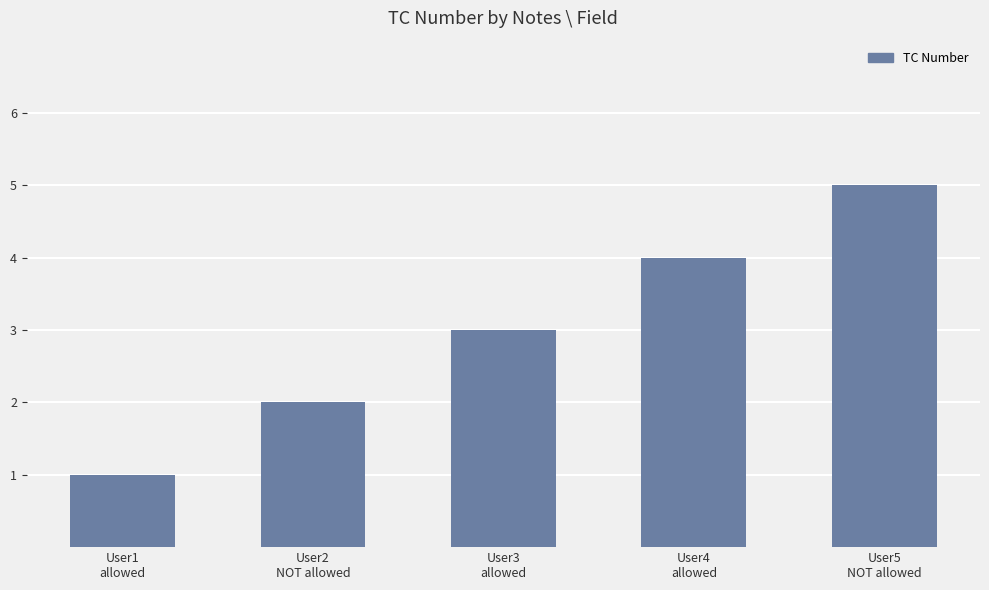

Does the chart contain stacked bars?

No